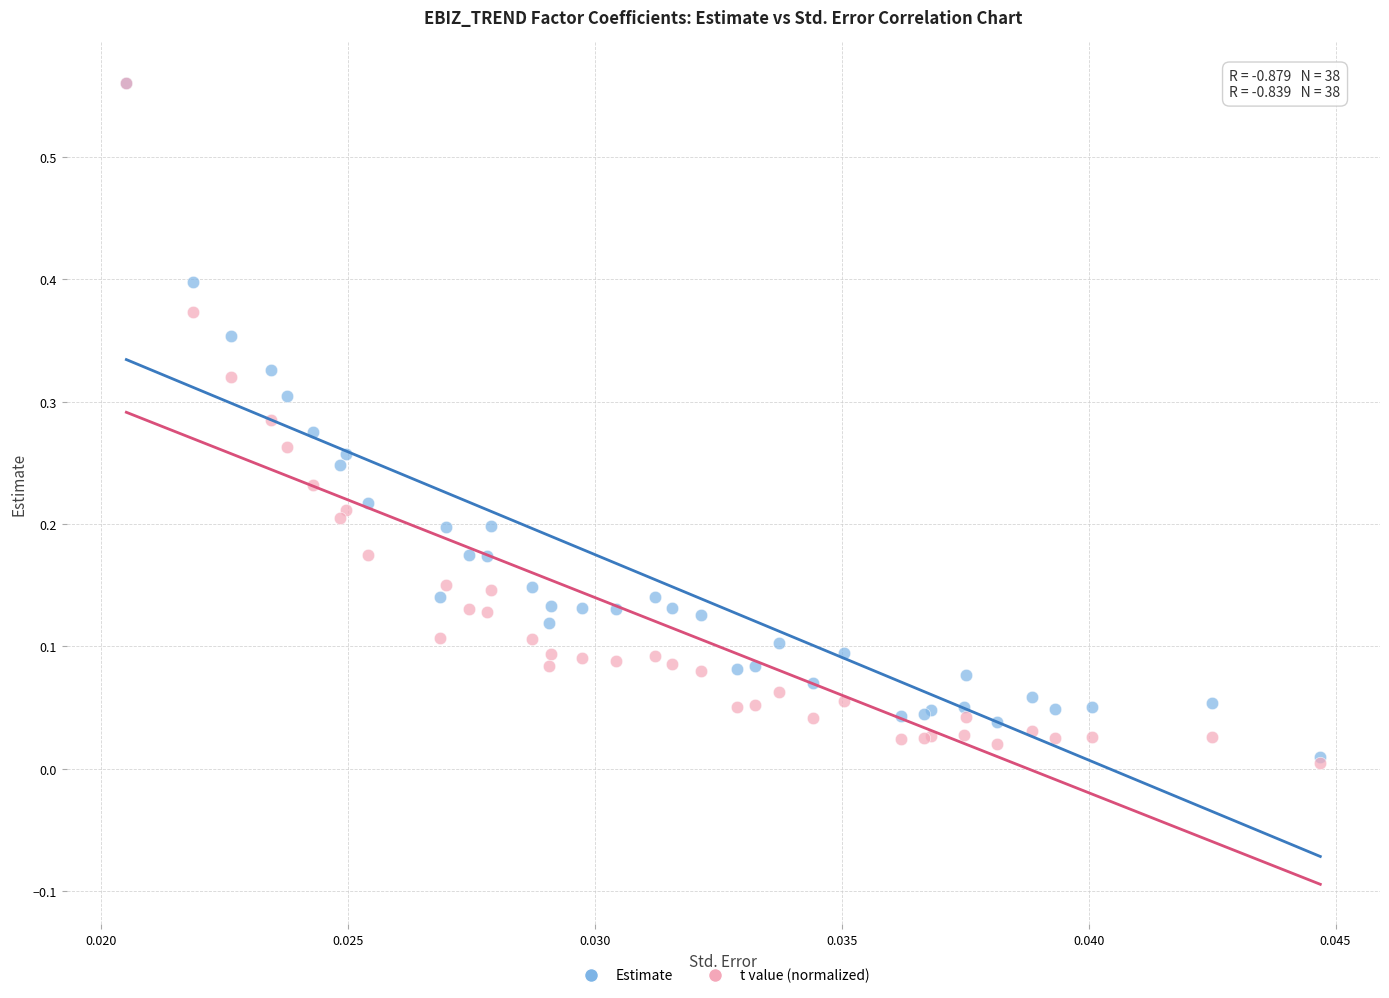

What are all the series names shown in the legend?

Estimate, t value (normalized)